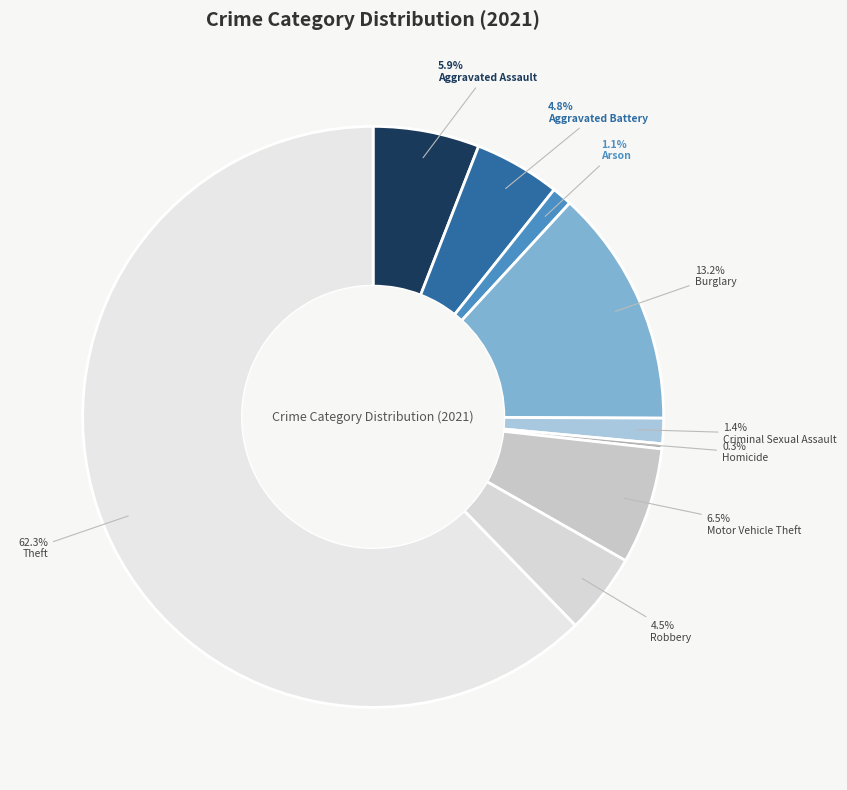

How many segments does this pie chart have?

9